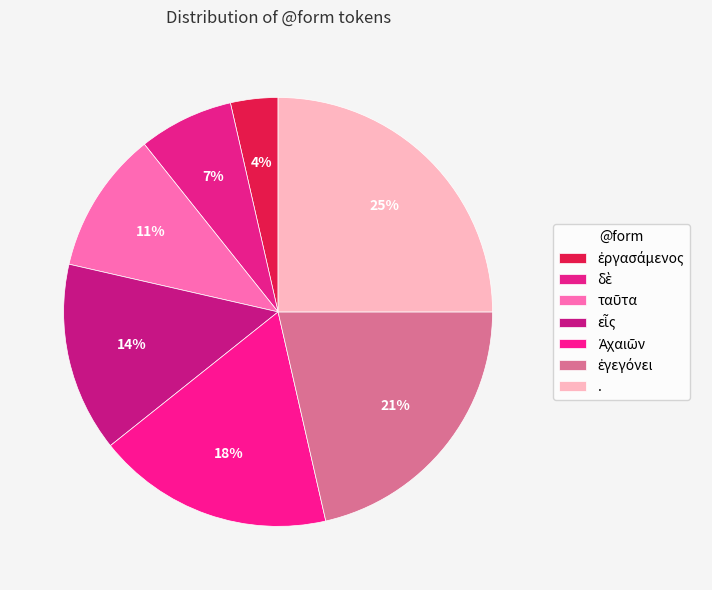

The δὲ slice represents 2% of the pie. True or false?

False